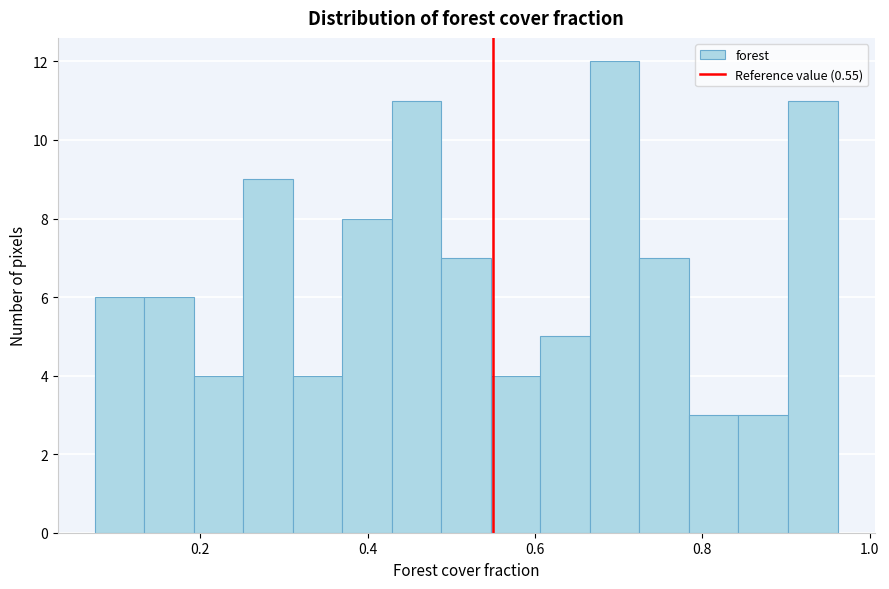

Around what value on the x-axis is the tallest bar? Give the approximate position of its centre, as read against the axis.

0.70